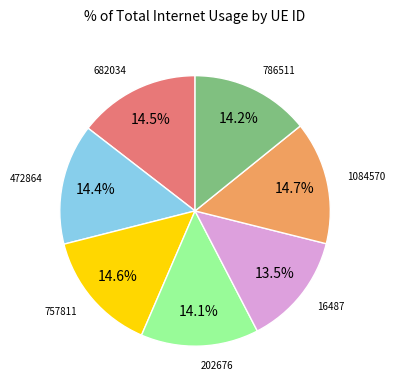

Is there a majority slice in this chart?

No